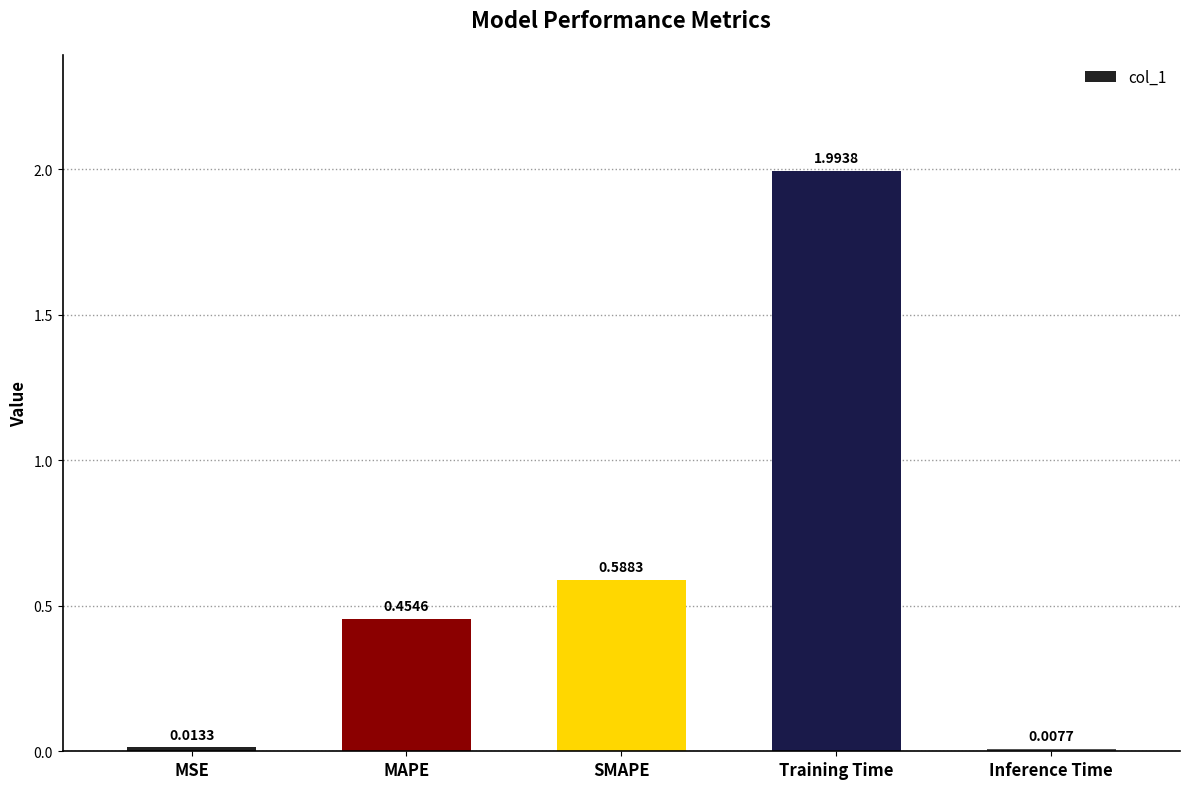

Rank the categories by value from highest to lowest.

Training Time, SMAPE, MAPE, MSE, Inference Time